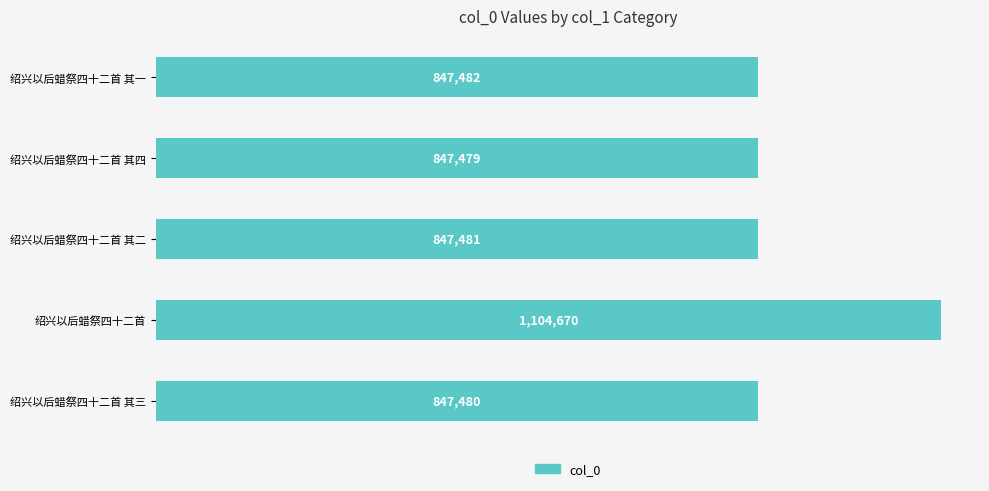

List the labels in order of value, largest first.

绍兴以后蜡祭四十二首, 绍兴以后蜡祭四十二首 其一, 绍兴以后蜡祭四十二首 其二, 绍兴以后蜡祭四十二首 其三, 绍兴以后蜡祭四十二首 其四